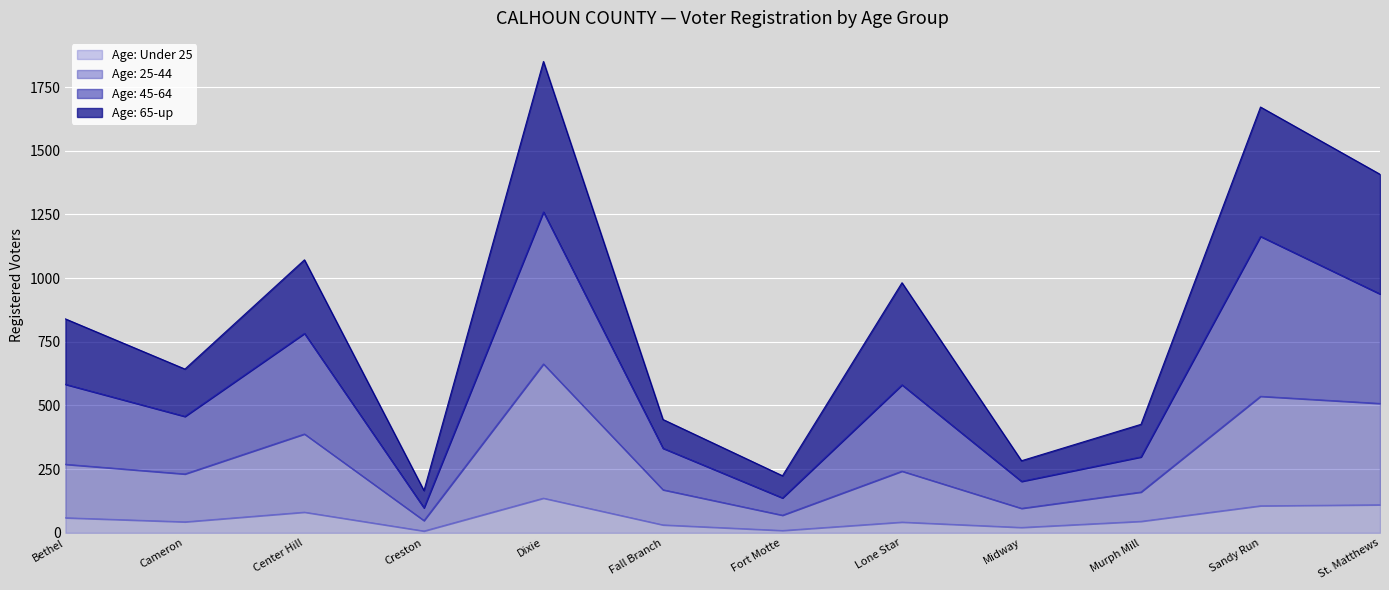

At which category is the sum across all series the highest?

Dixie